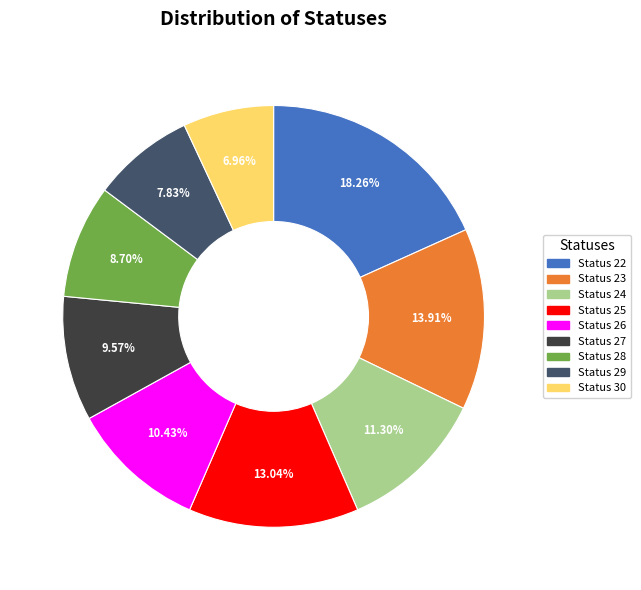

Which category has the biggest portion of the pie?

Status 22